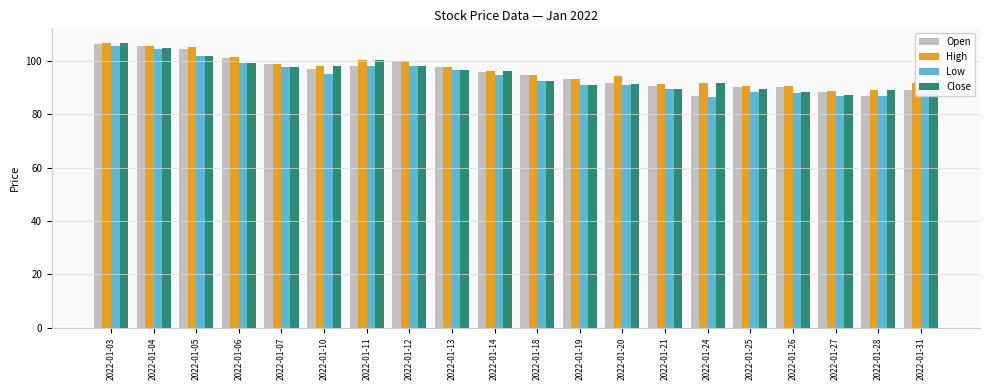

Is it true that Open equals 90.2 at 2022-01-26?

True